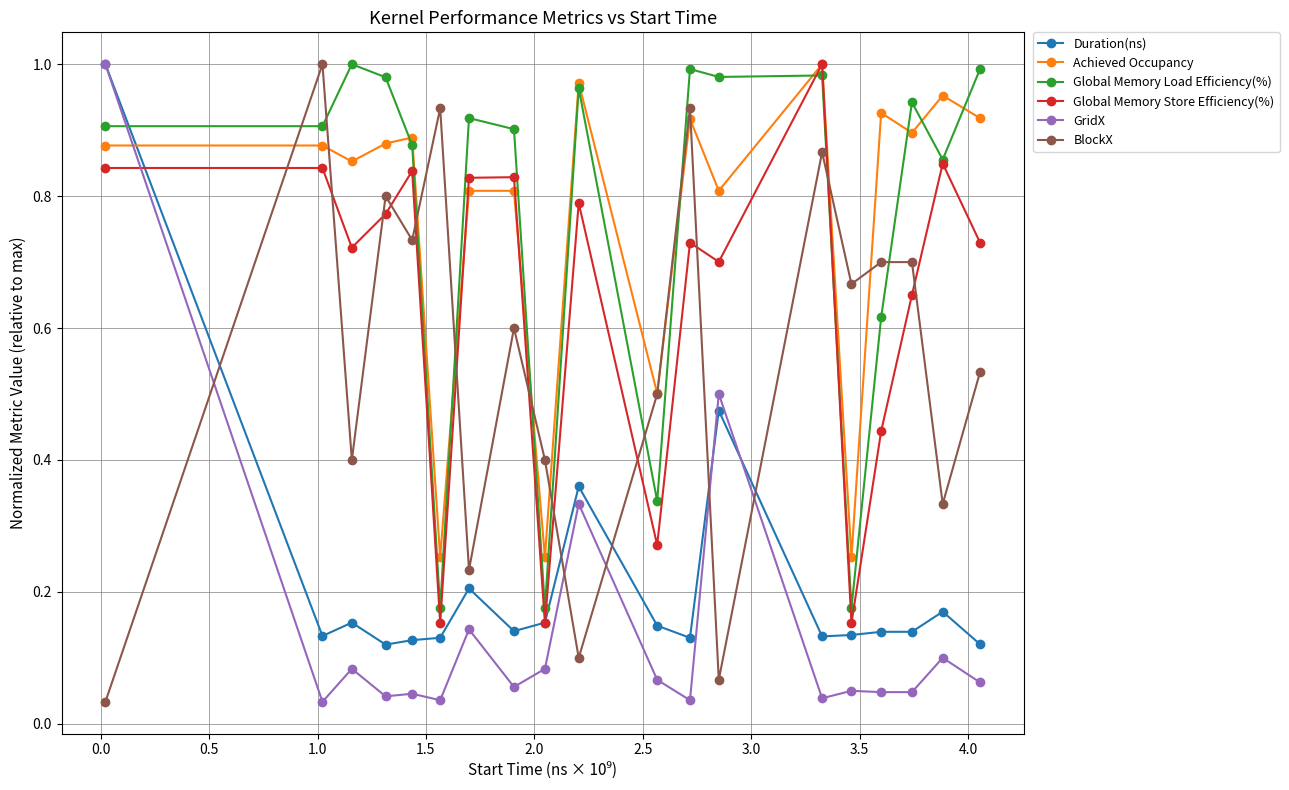

How many times do BlockX and Global Memory Load Efficiency(%) cross each other?

10